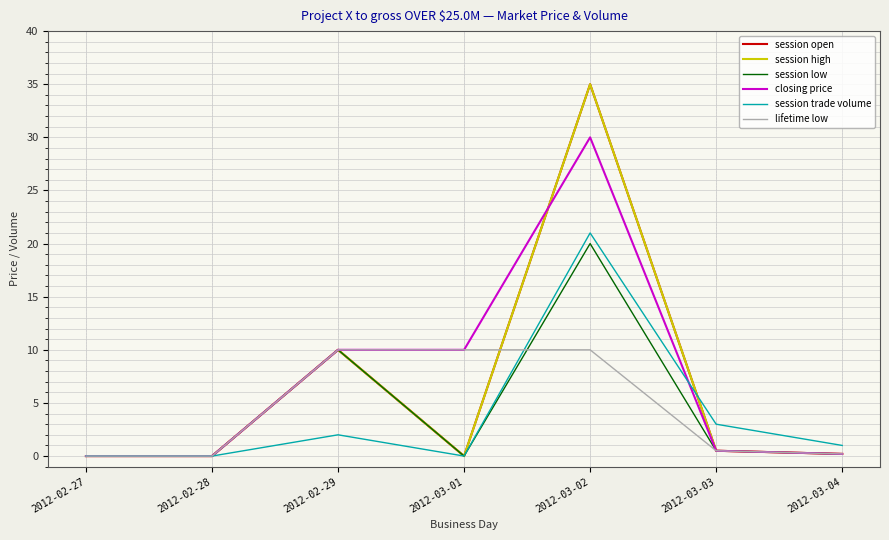

Does the chart display data point markers on the line(s)?

No